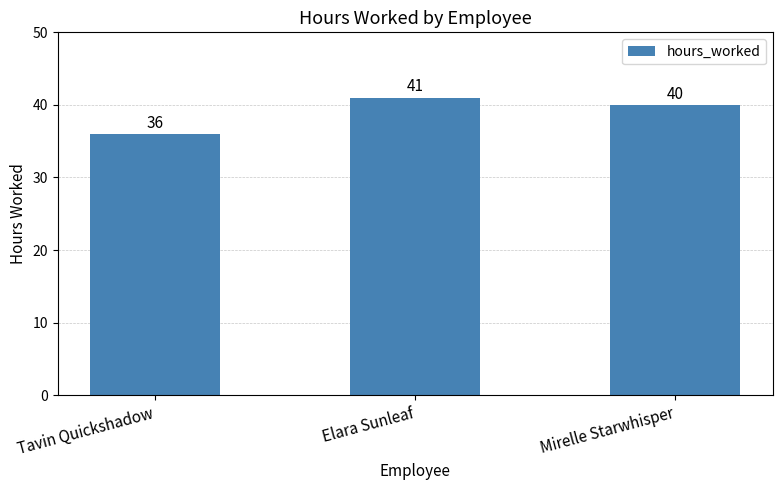

What is the difference between the maximum and minimum values?

5